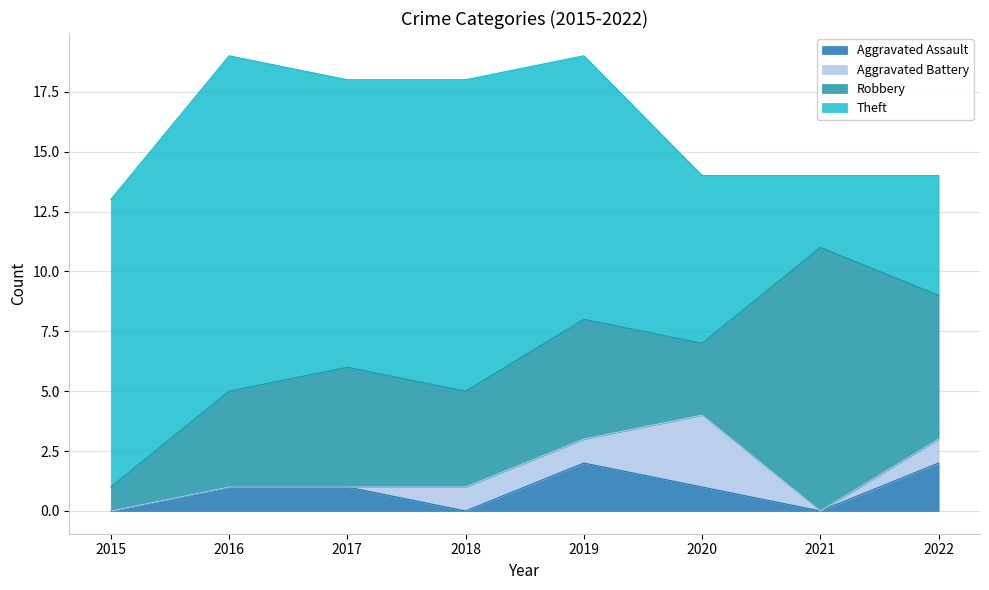

True or false: Aggravated Assault and Theft intersect in this chart.

False